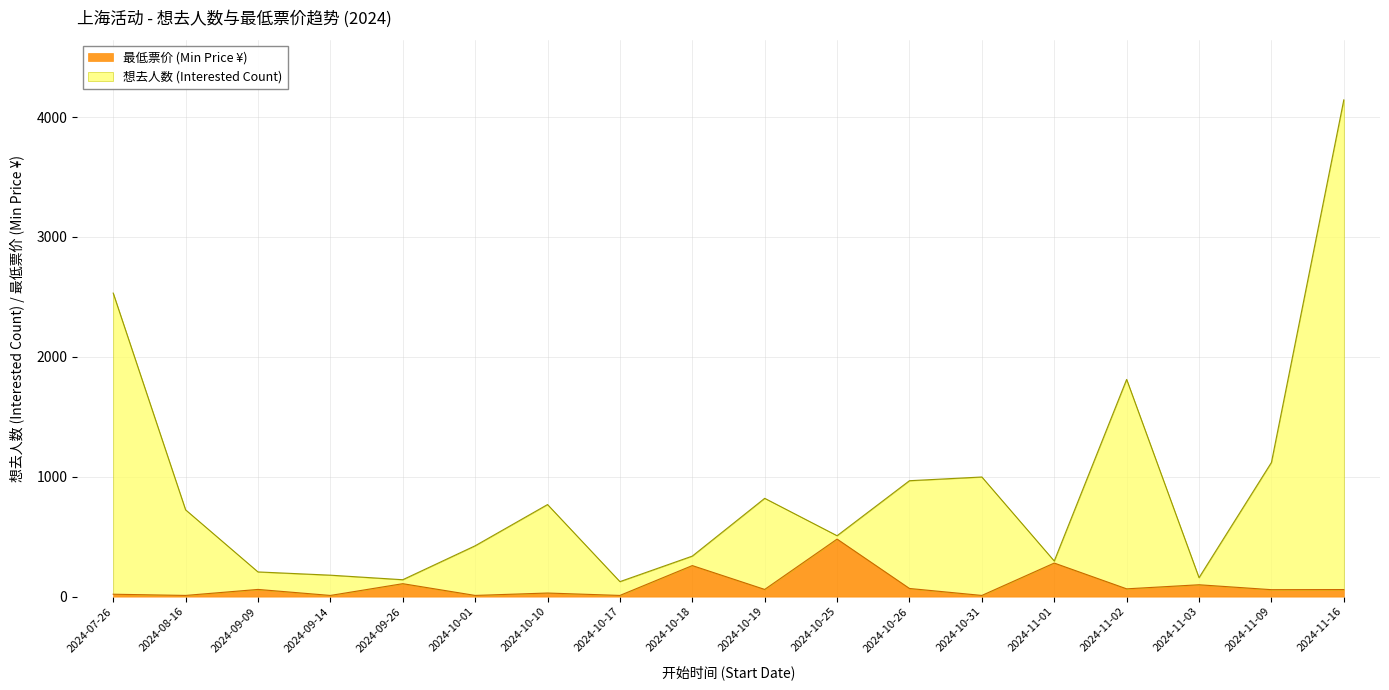

What position from the left is 2024-07-26?

1